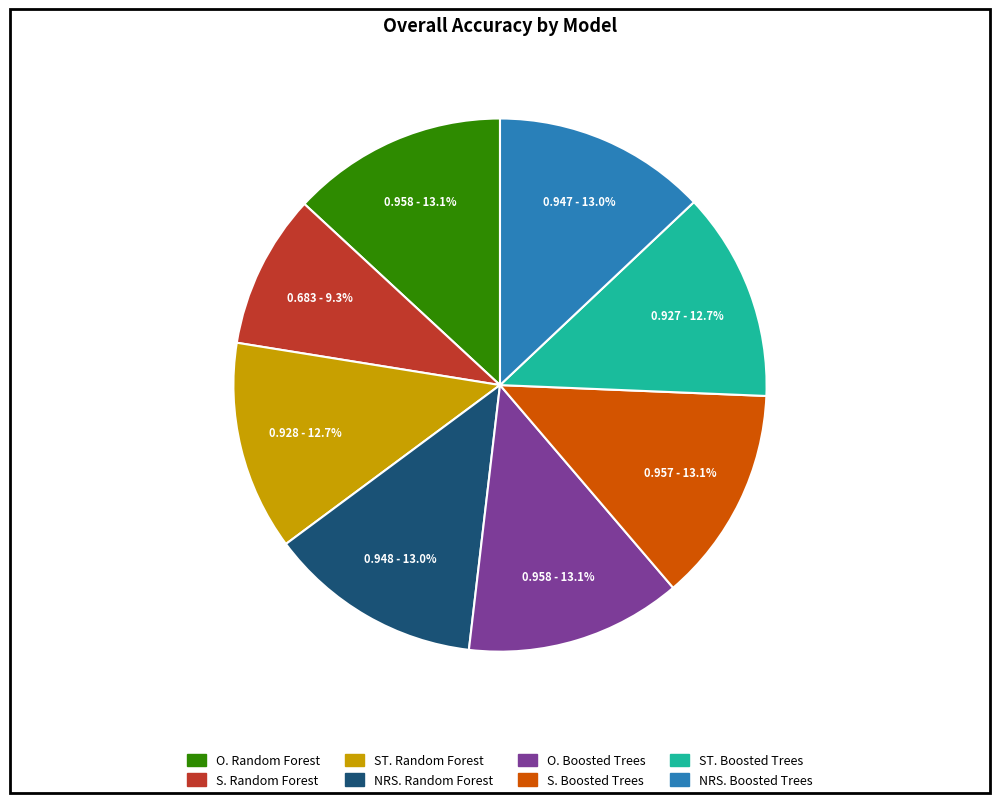

Is ST. Boosted Trees the majority of the pie?

No